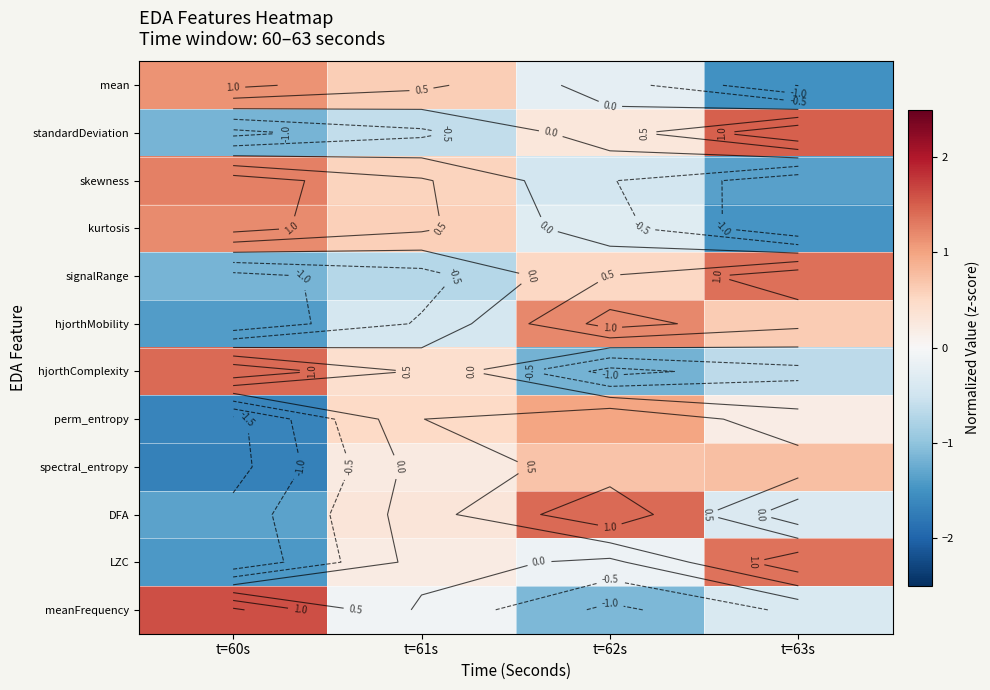

Which category has the lowest value in the kurtosis series?

t=63s